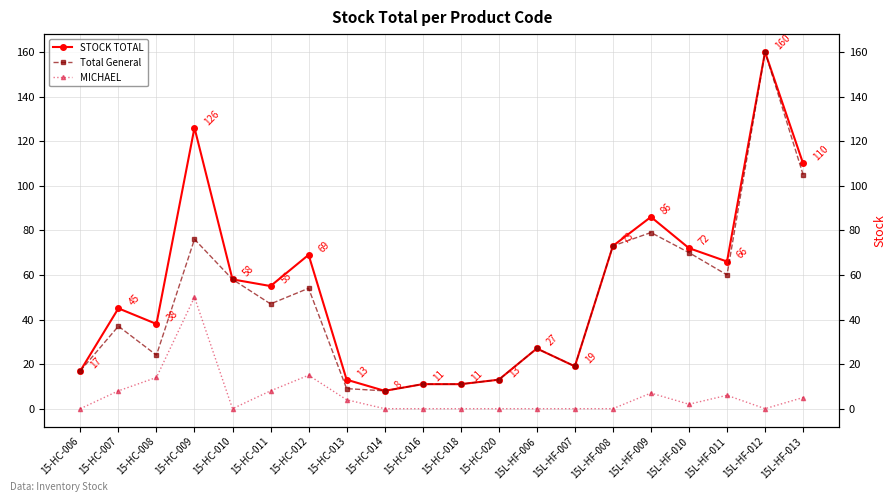

True or false: MICHAEL has a value of 1 at 15L-HF-010.

False